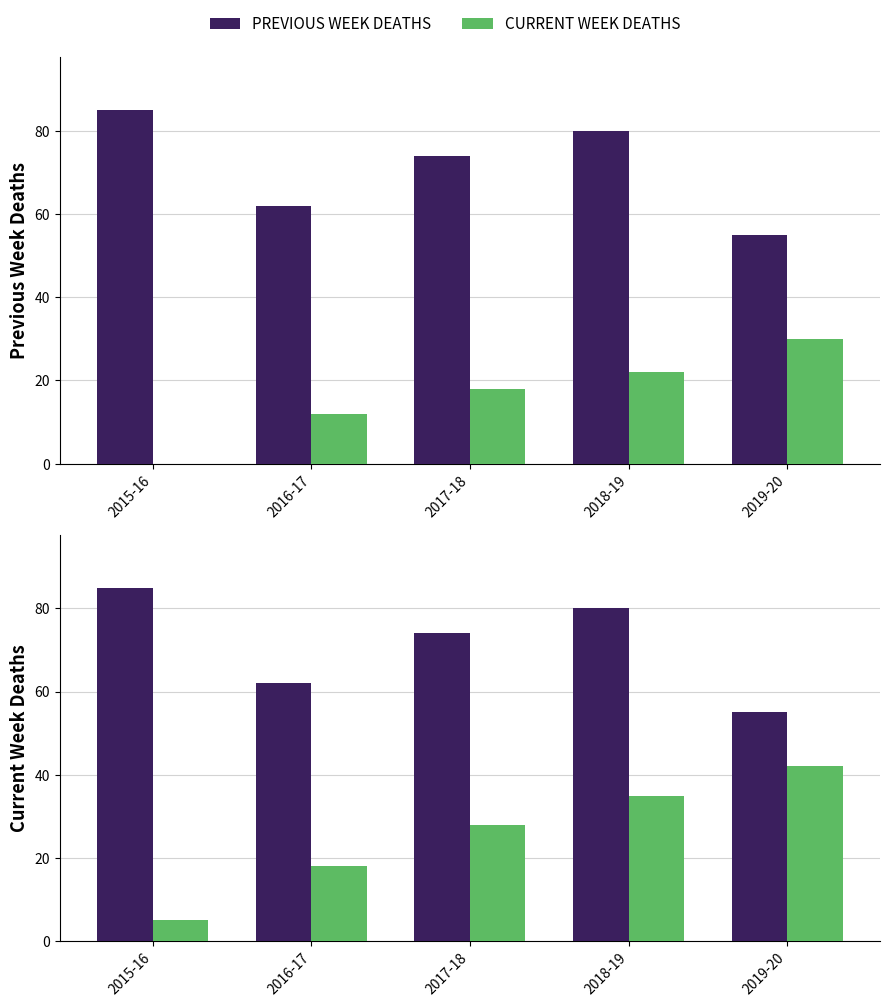

What is the sum of the PREVIOUS WEEK DEATHS values at 2016-17 and 2018-19?

142